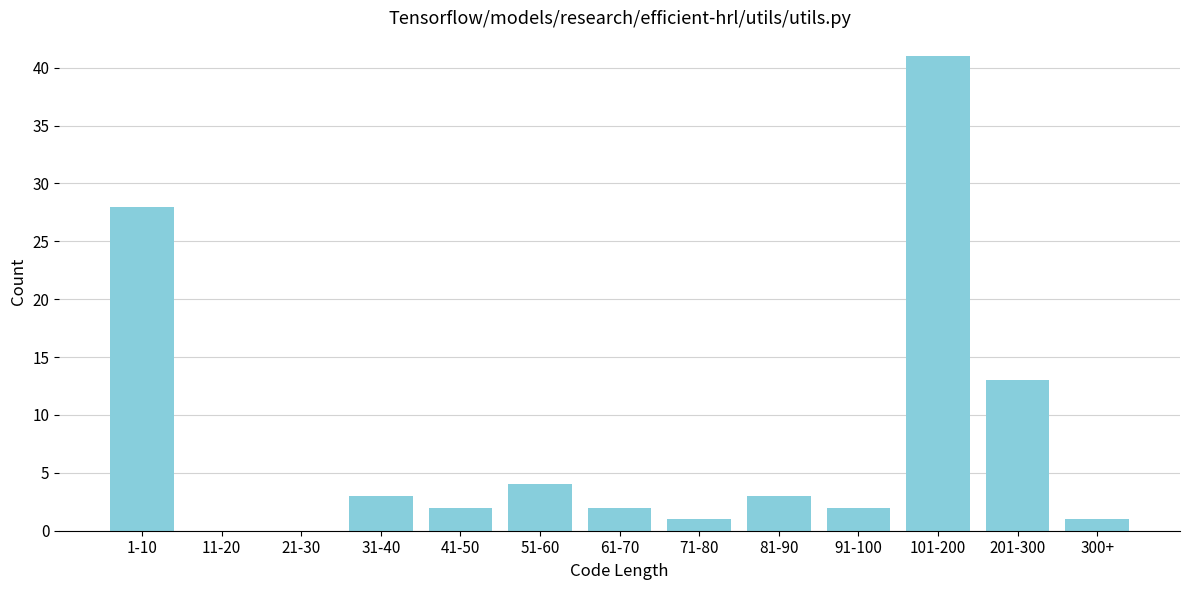

Reading left to right, extract all data points from this chart.

1-10=28	11-20=0	21-30=0	31-40=3	41-50=2	51-60=4	61-70=2	71-80=1	81-90=3	91-100=2	101-200=41	201-300=13	300+=1